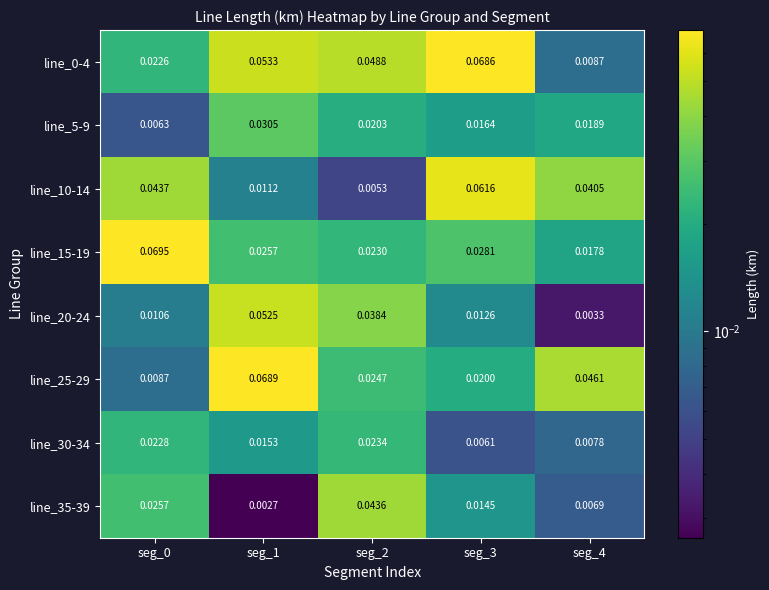

Is the value of line_5-9 at seg_0 greater than the value of line_0-4 at seg_2?

No